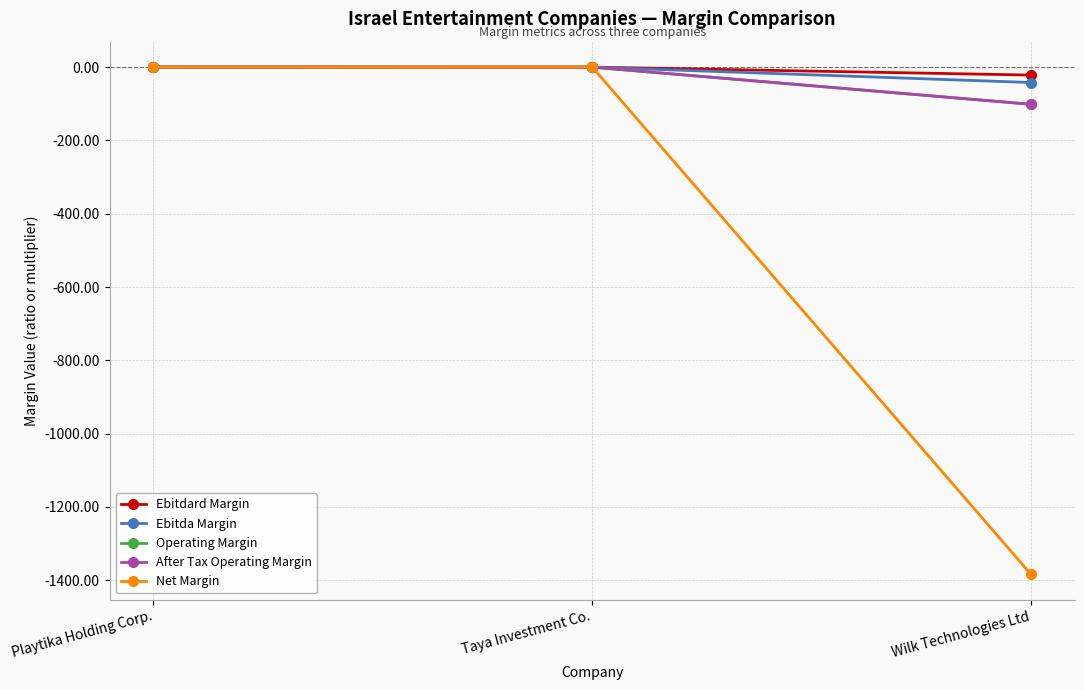

The Ebitda Margin series shows -41.9 at Wilk Technologies Ltd. True or false?

True